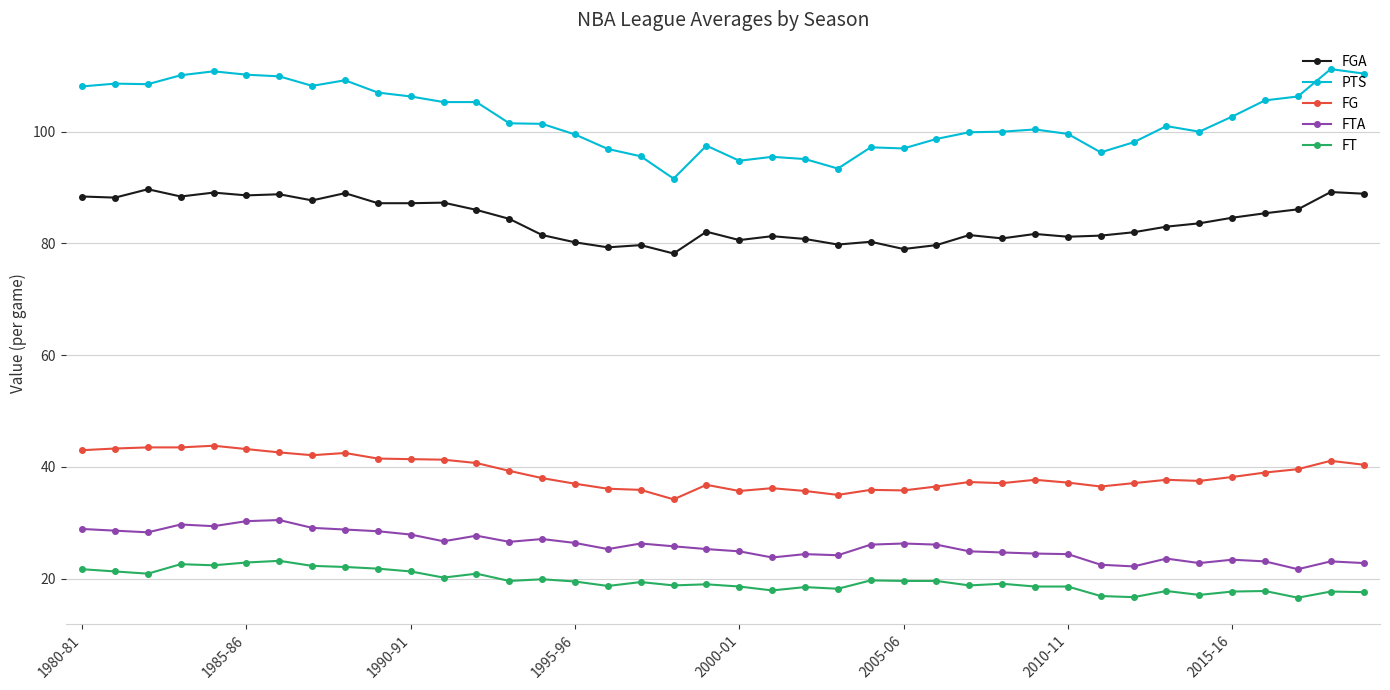

Which series has the largest range (max minus min)?

PTS